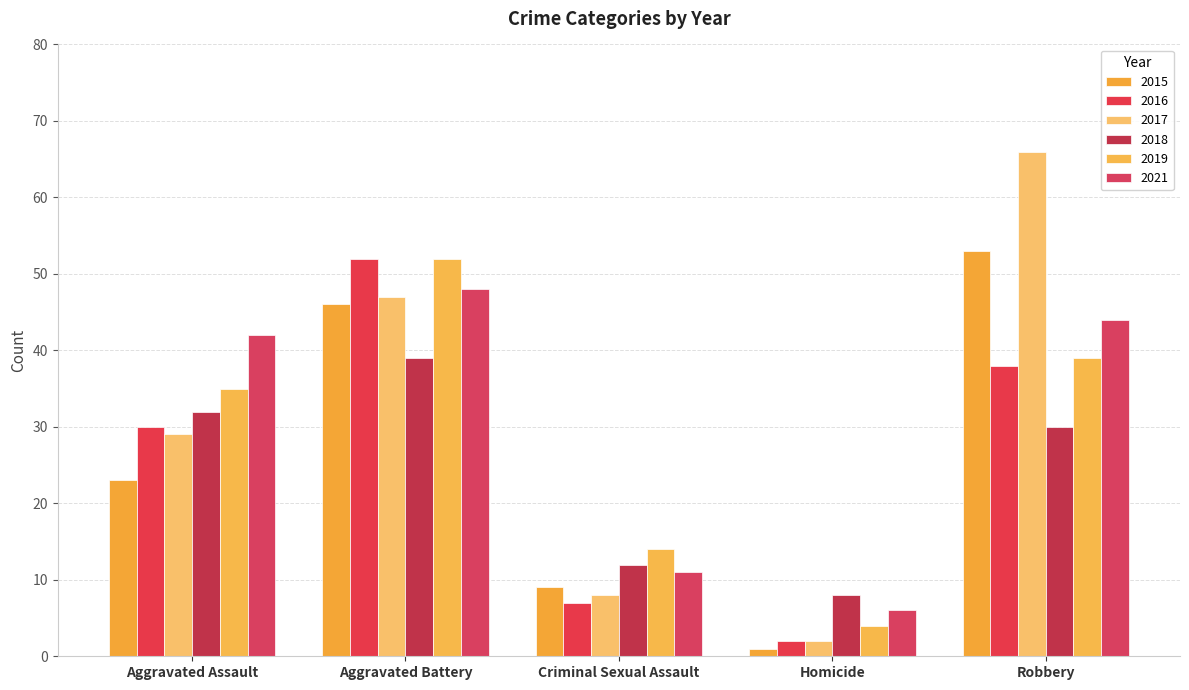

Rank the series at Aggravated Assault from highest to lowest value.

2021, 2019, 2018, 2016, 2017, 2015